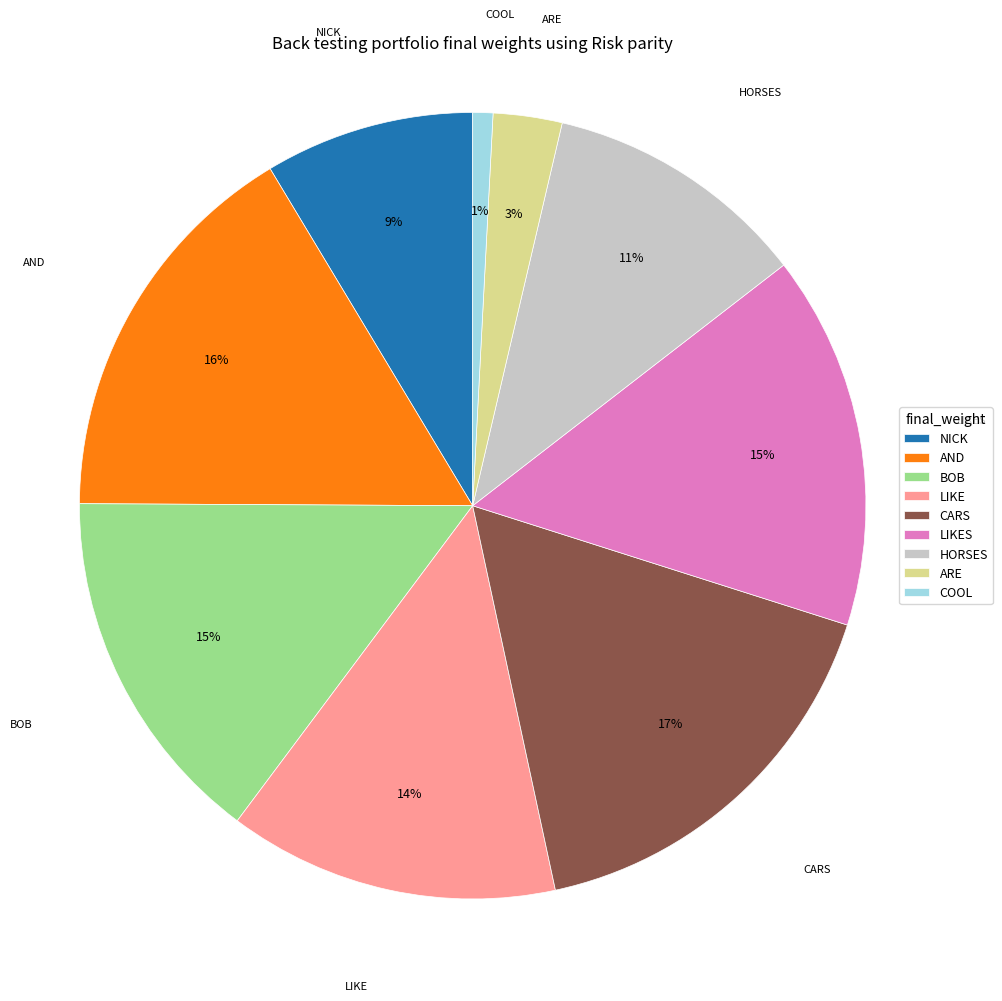

True or false: NICK accounts for 1% of the total.

False